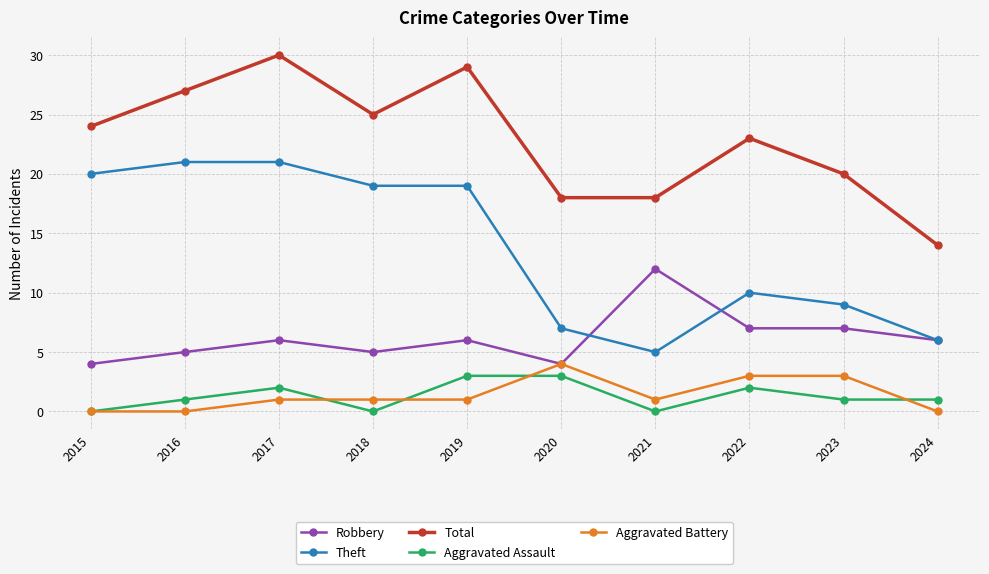

How many lines are shown in the chart?

5